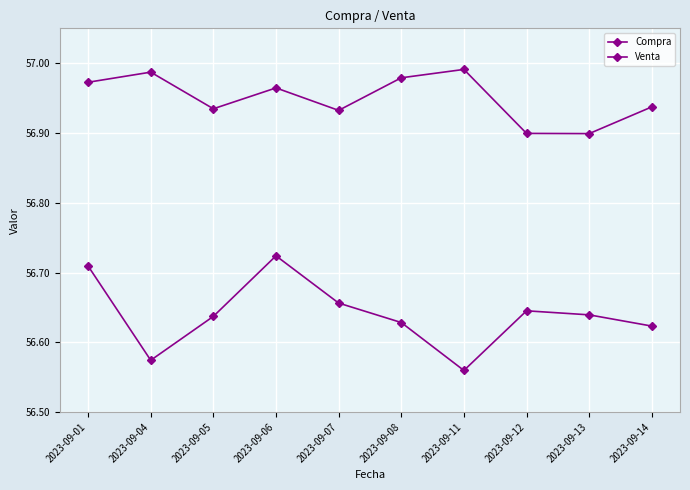

Is the value of Compra at 2023-09-01 greater than the value of Venta at 2023-09-04?

No